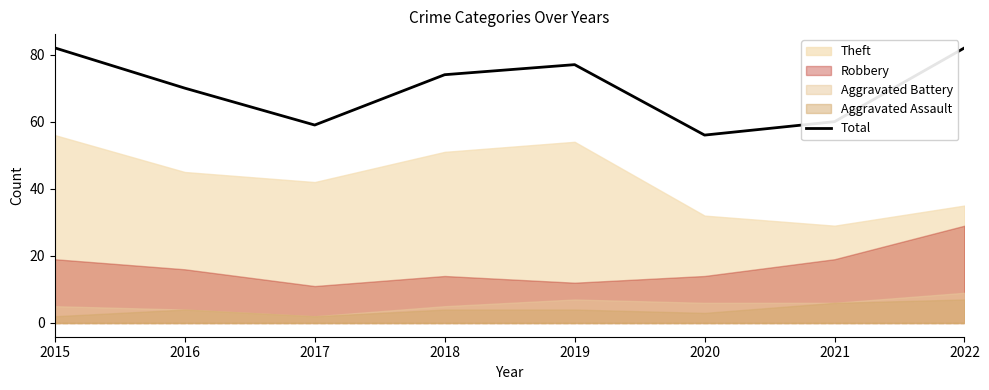

How many interior local valleys (lower than both neighbors) does the data have?

2